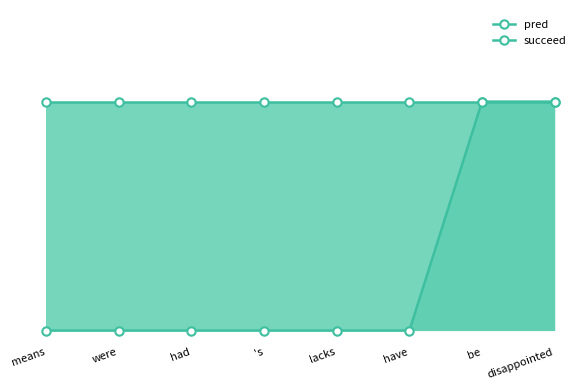

What is the sum of all pred values?

8